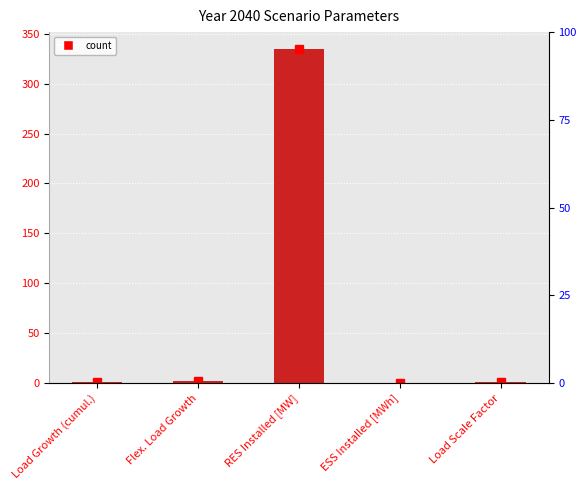

Reading left to right, extract all data points from this chart.

Load Growth (cumul.)=1.2	Flex. Load Growth=1.6	RES Installed [MW]=335.0	ESS Installed [MWh]=0.0	Load Scale Factor=1.0